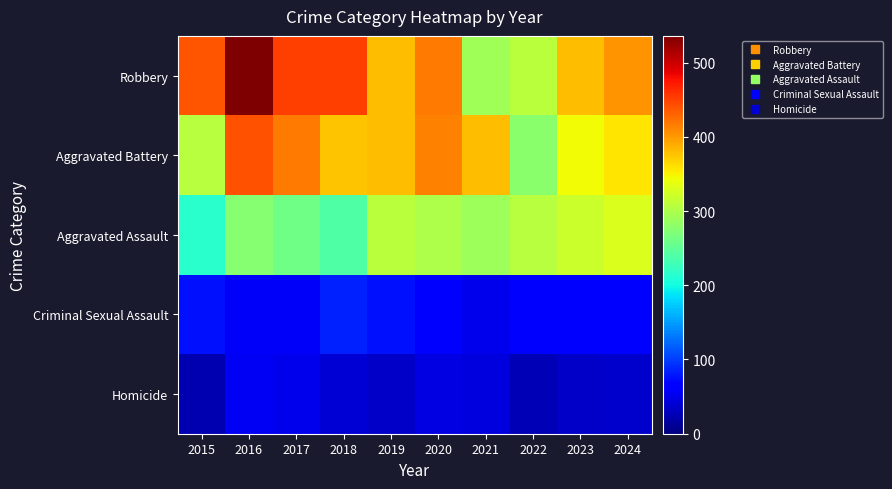

What is the total value across all series at 2020?

1237